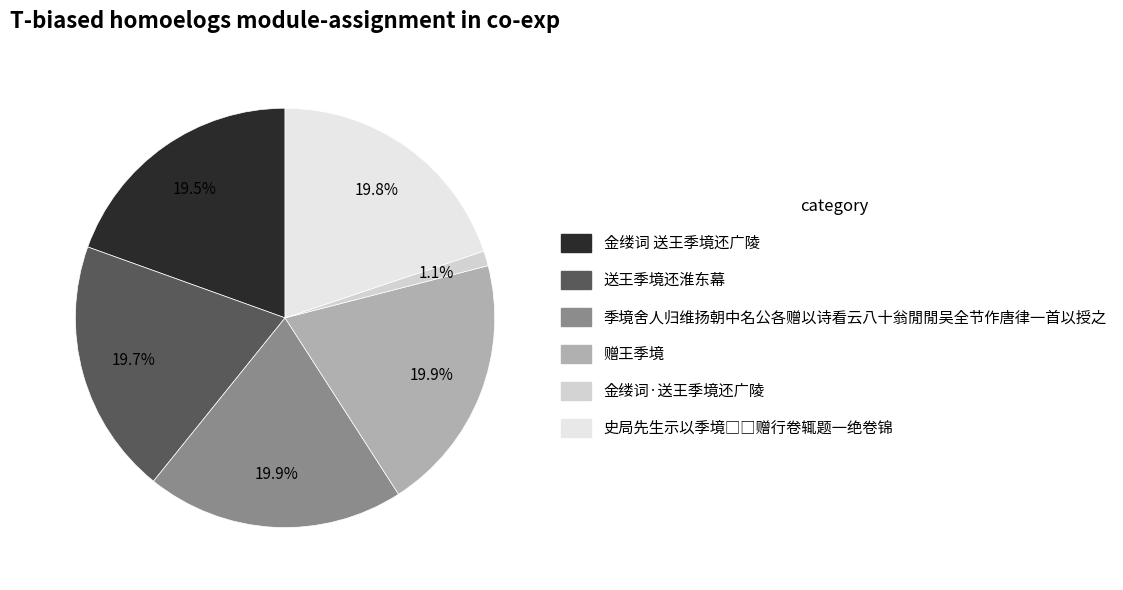

Which slice is the largest?

赠王季境